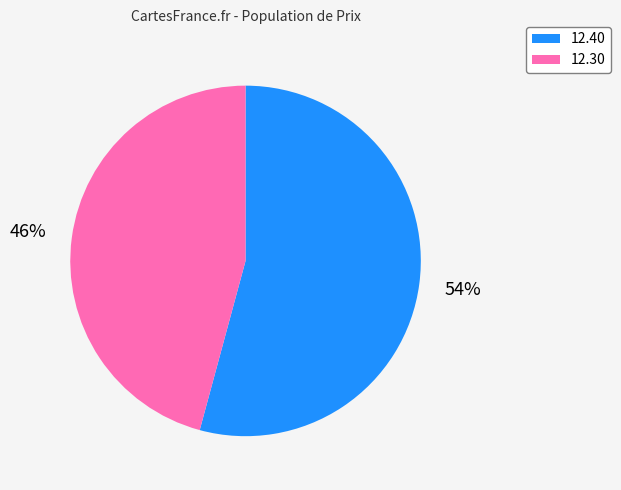

What is the largest slice in the pie chart?

12.40